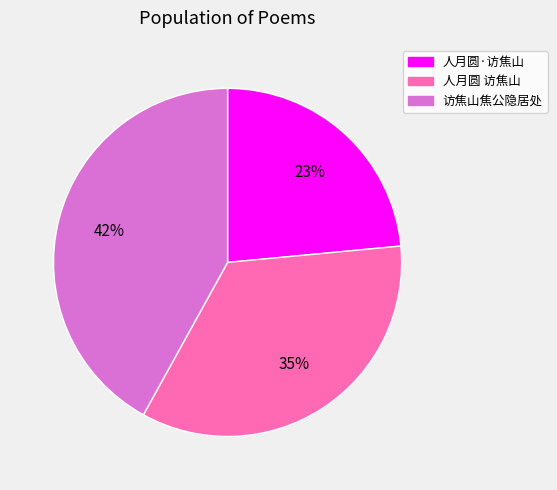

Count the number of slices in the pie.

3